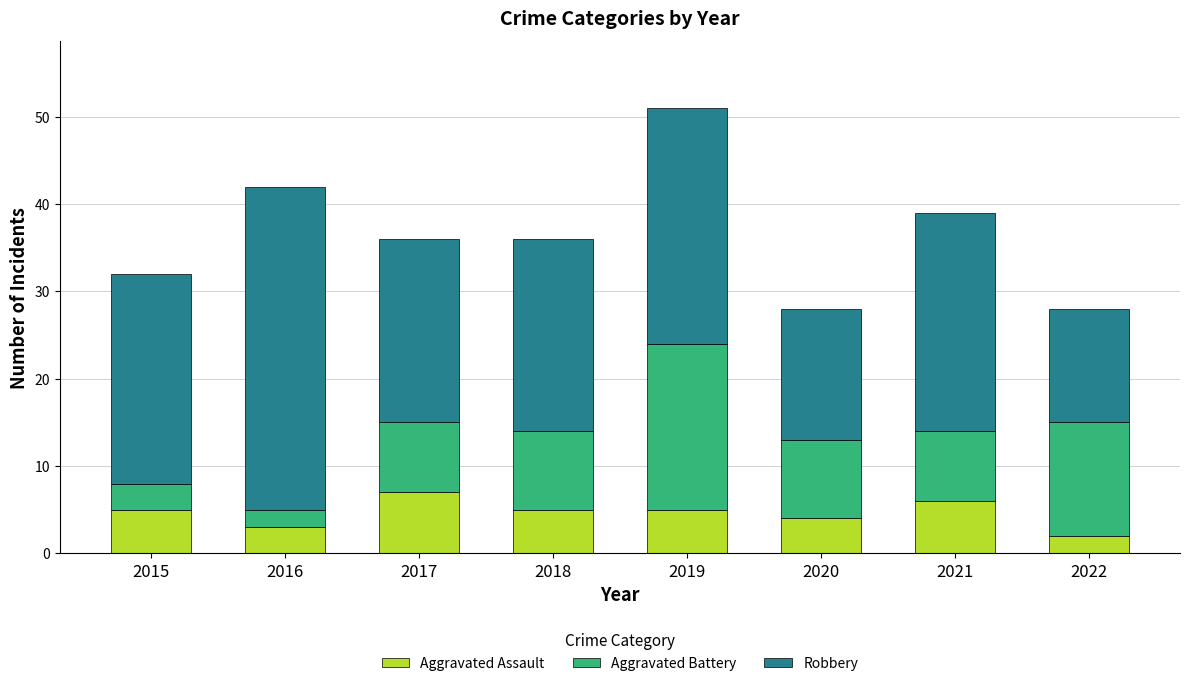

What is the average value of the Aggravated Assault series?

5